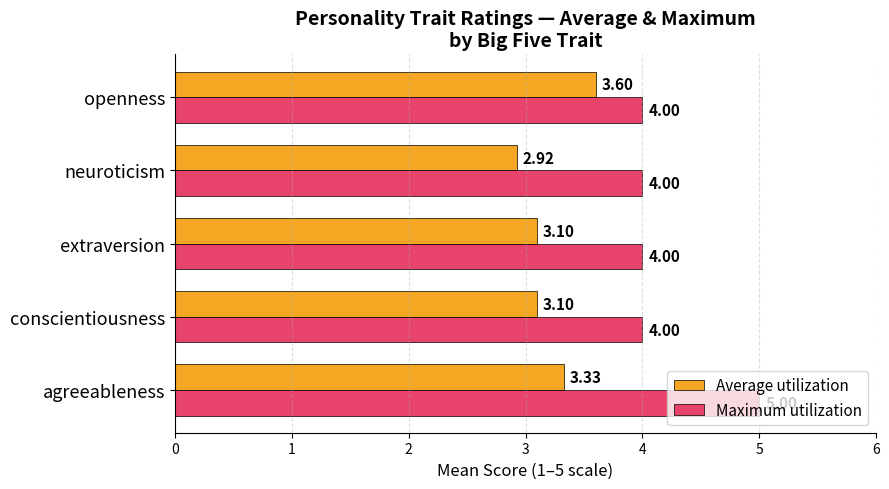

Count the Average utilization values in the range 3 to 4.

4